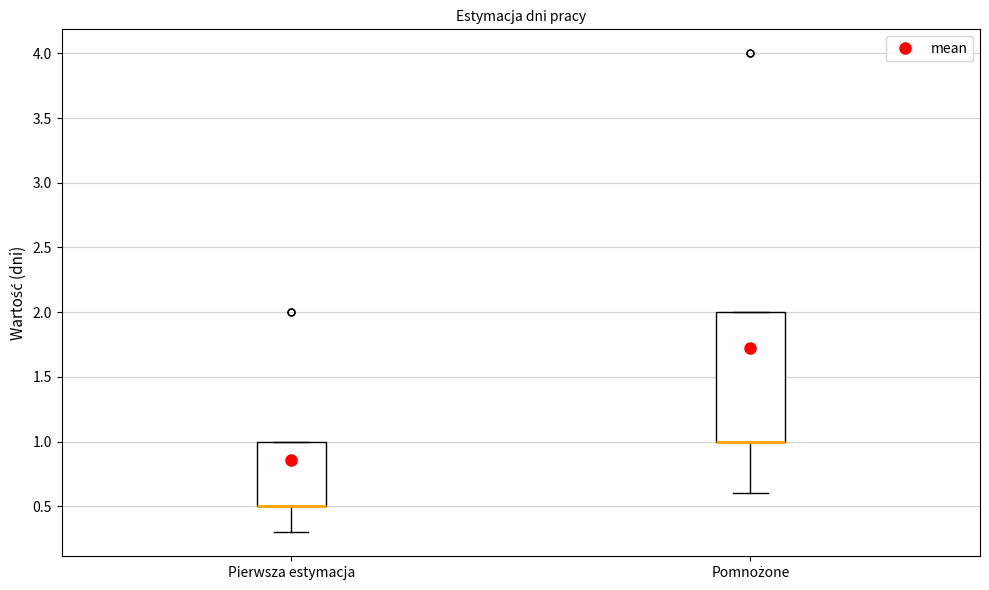

Reading left to right, transcribe this box plot: for each box, give where its median line is, the range the box spans, and where its two whiskers end, as read against the y-axis. The values are not printed on the chart, so give them approximately, as read against the axis.

Pierwsza estymacja: median 0.5 (drawn on the box's lower edge), box 0.5 to 1.0, whiskers 0.3 to 1.0
Pomnożone: median 1.0 (drawn on the box's lower edge), box 1.0 to 2.0, whiskers 0.6 to 2.0